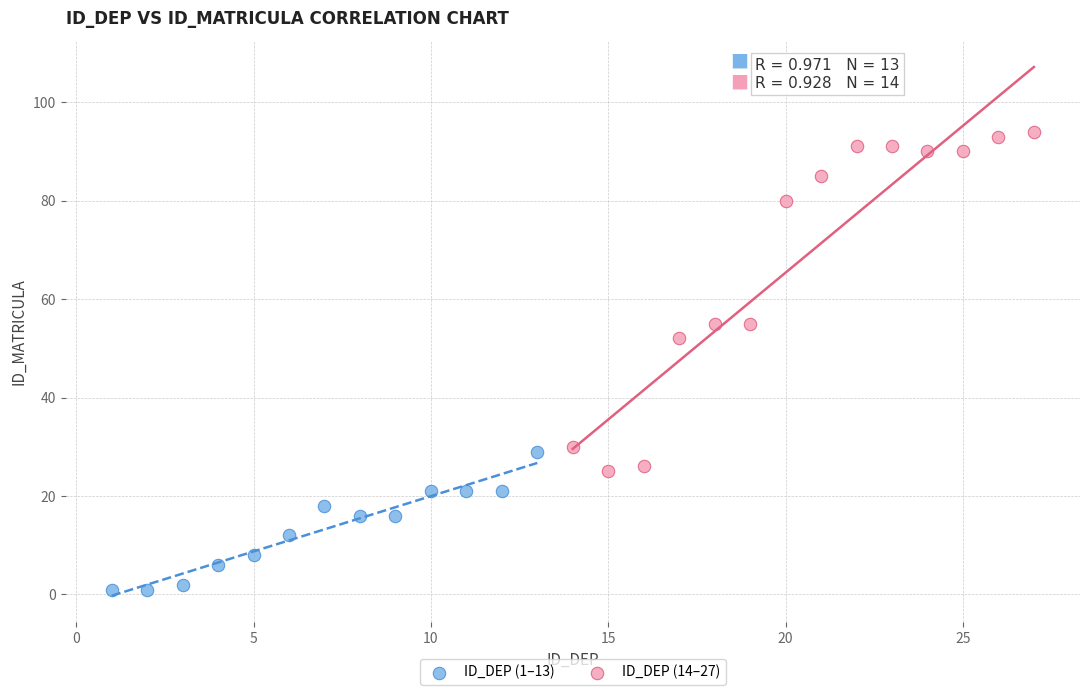

What are all the series names shown in the legend?

ID_DEP (1–13), ID_DEP (14–27)